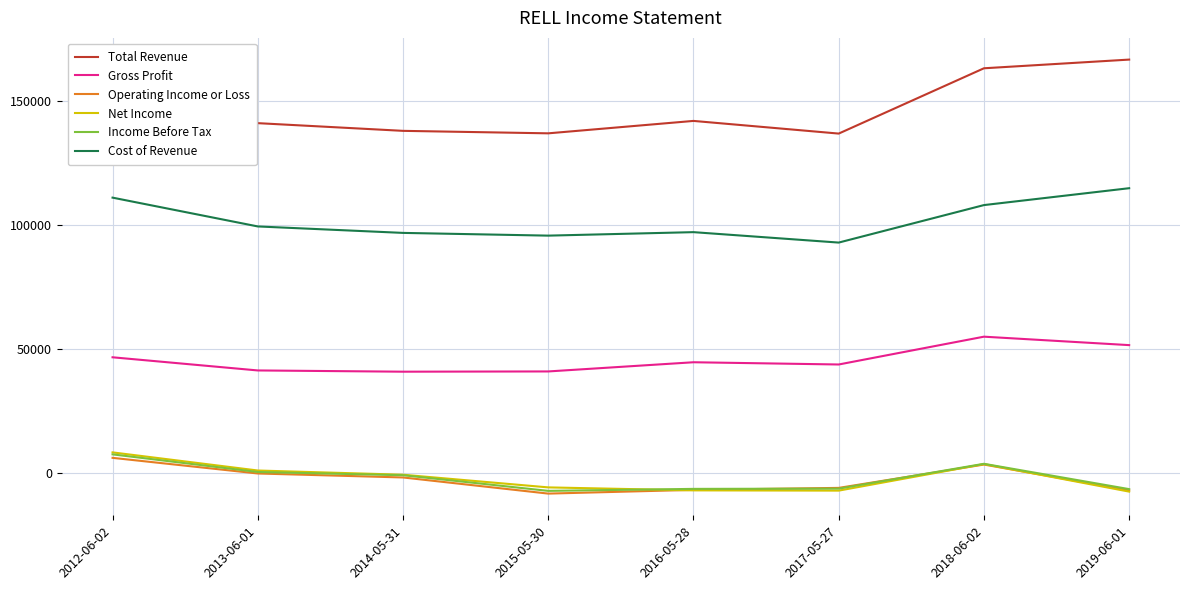

At which label does Gross Profit first exceed 44800?

2012-06-02